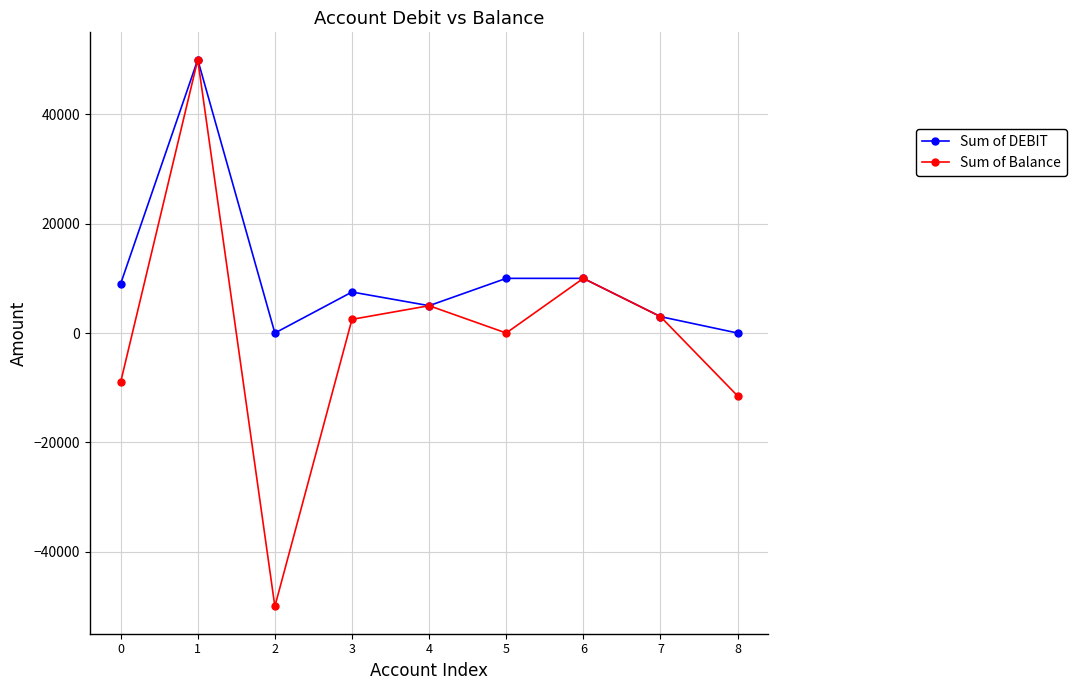

In Sum of DEBIT, how many points are lower than both neighbors (excluding endpoints)?

2